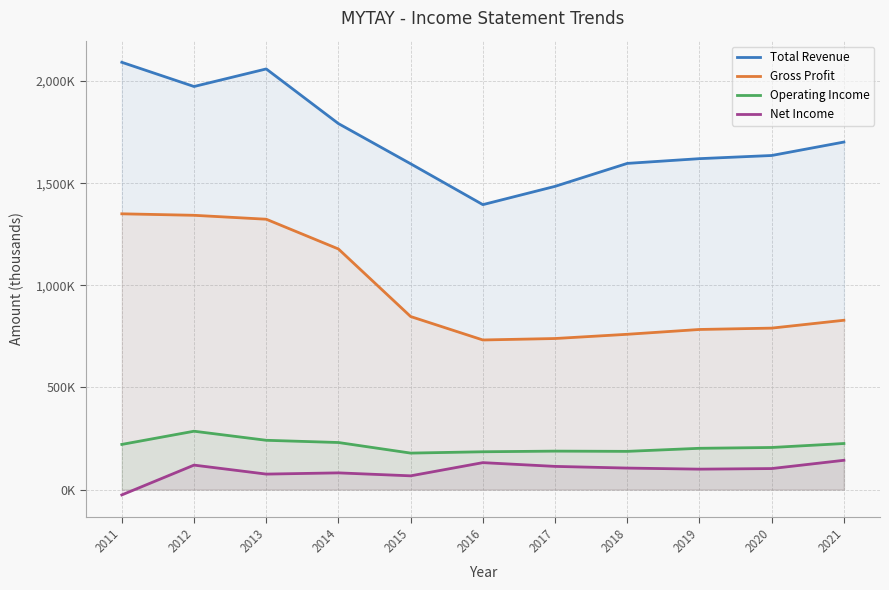

How many values in Net Income are below zero?

1